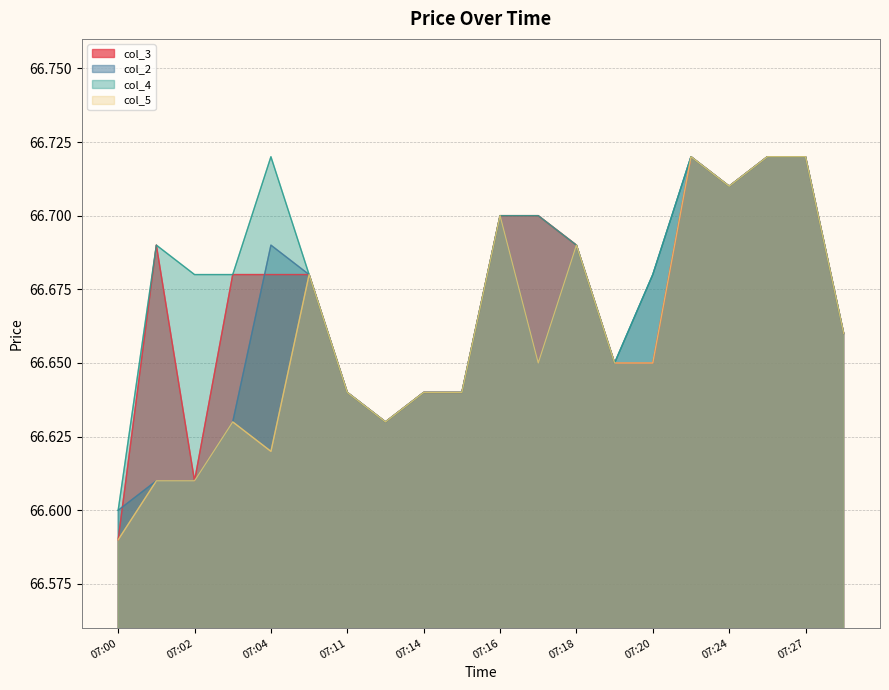

Is the value of col_4 at 07:23 greater than the value of col_5 at 07:26?

No